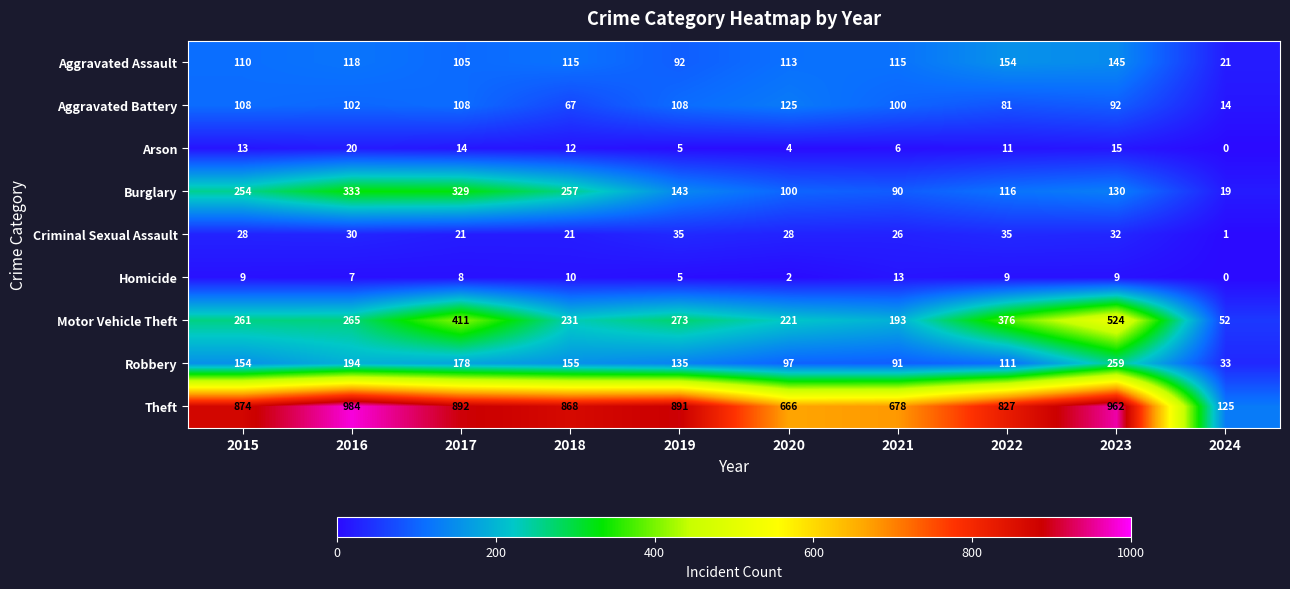

The value of Burglary at 2019 is 143. True or false?

True